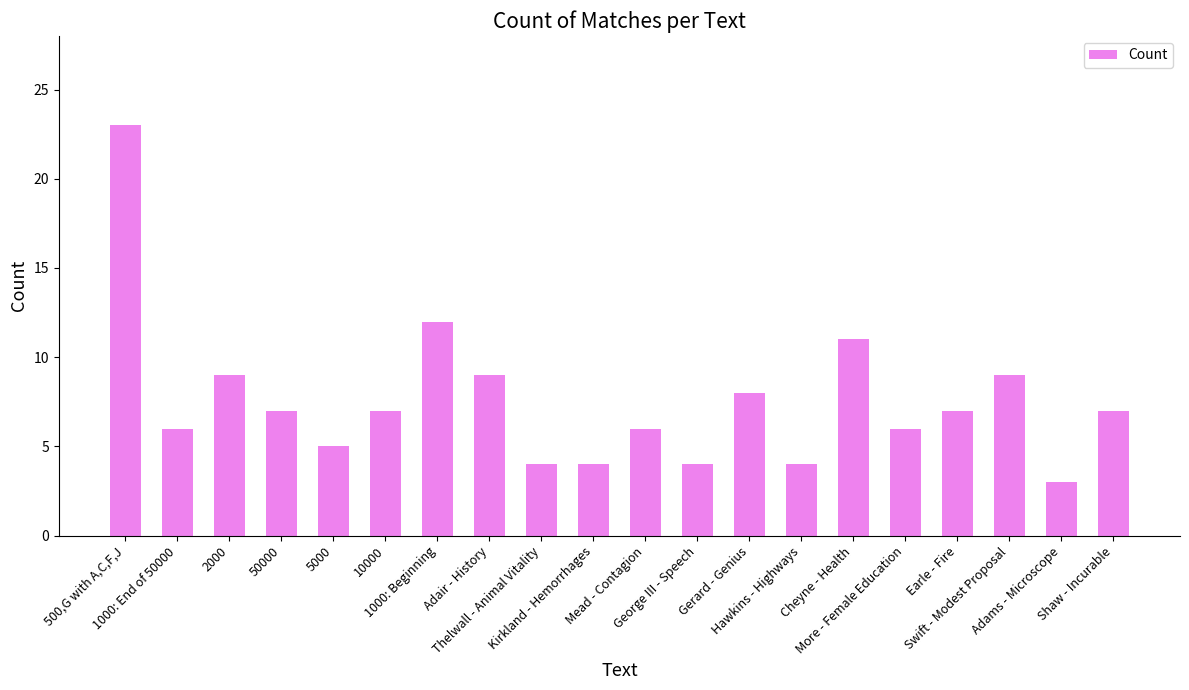

What is the average value?

8